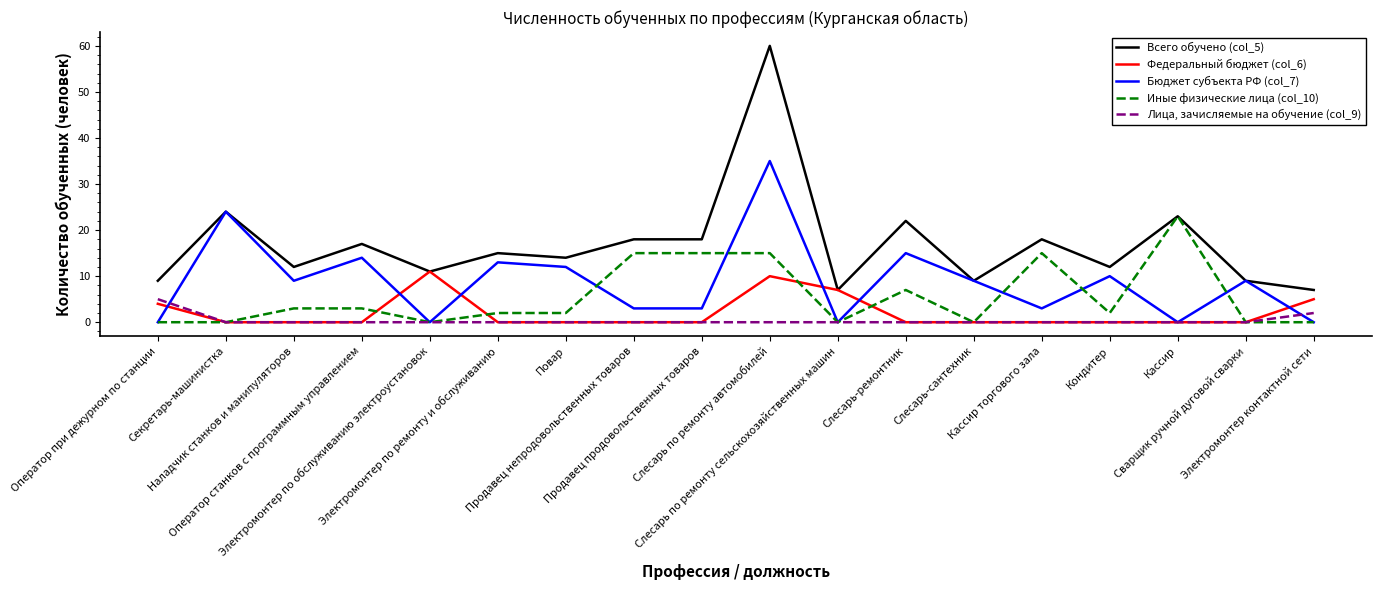

Is this an area chart (filled region under the line)?

No